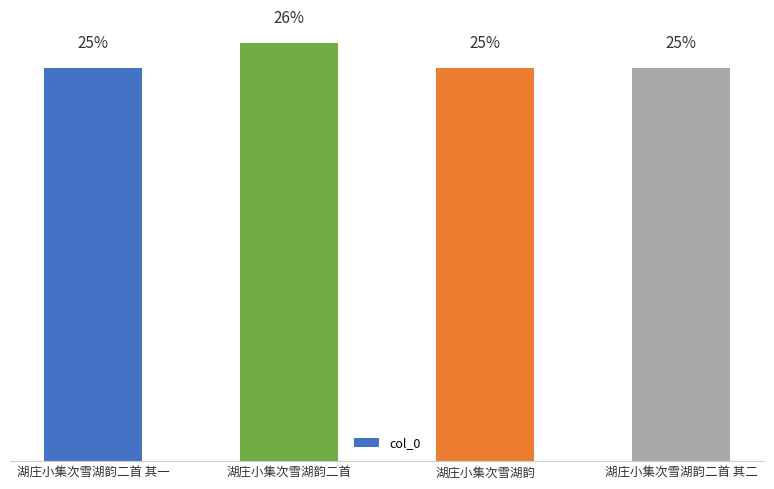

What is the sum of the values at 湖庄小集次雪湖韵二首 and 湖庄小集次雪湖韵二首 其一?

1363301